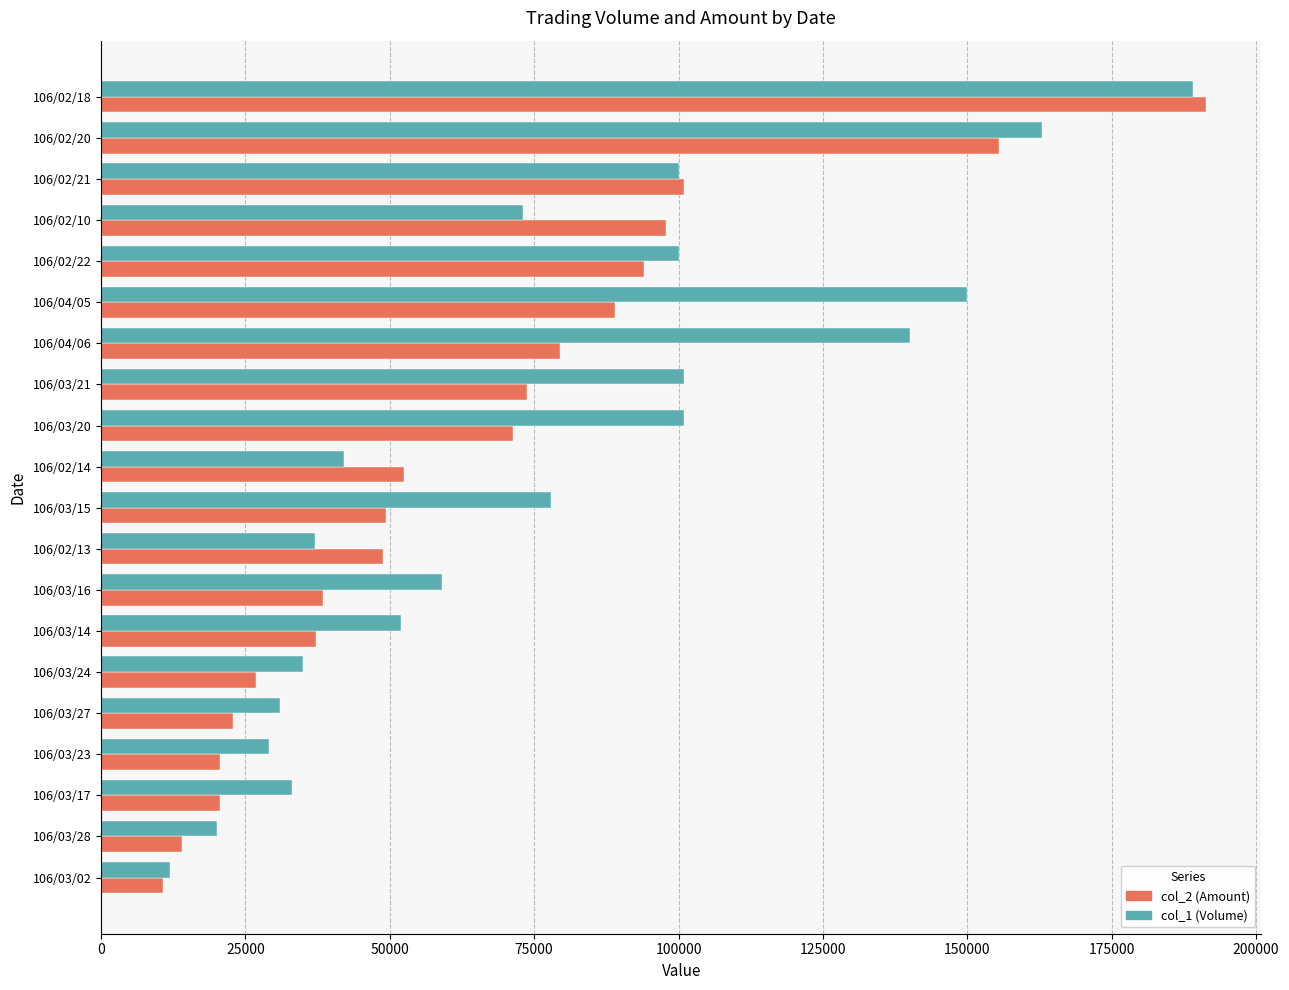

What is the spread (max minus min) of values at 106/03/27?

8170